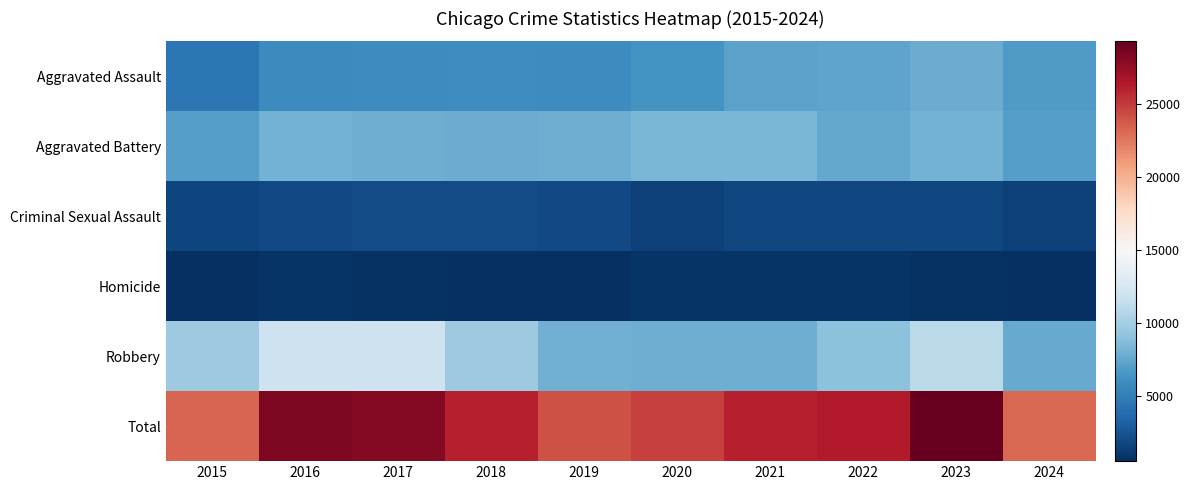

Which has a higher value, 2019 or 2017?

2019